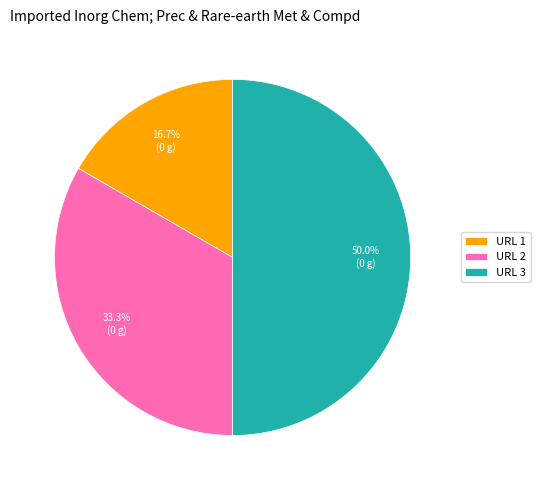

What portion of the pie excludes URL 2?

66.7%